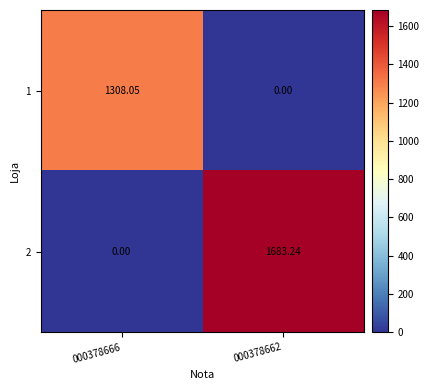

Which series has the largest range (max minus min)?

2